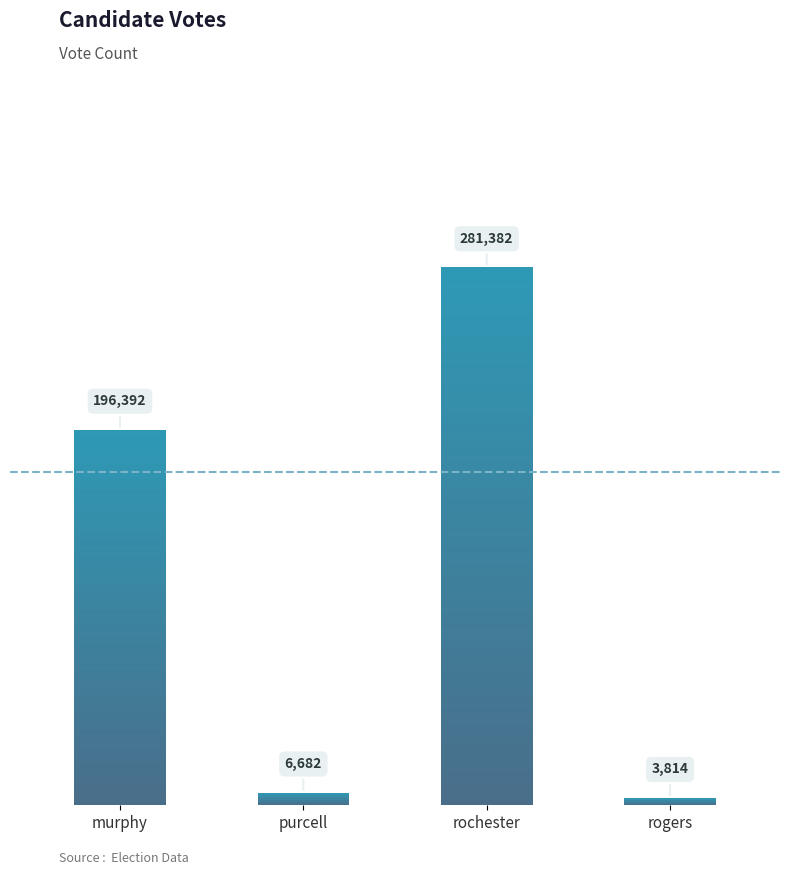

Count the number of values greater than 196392.

1